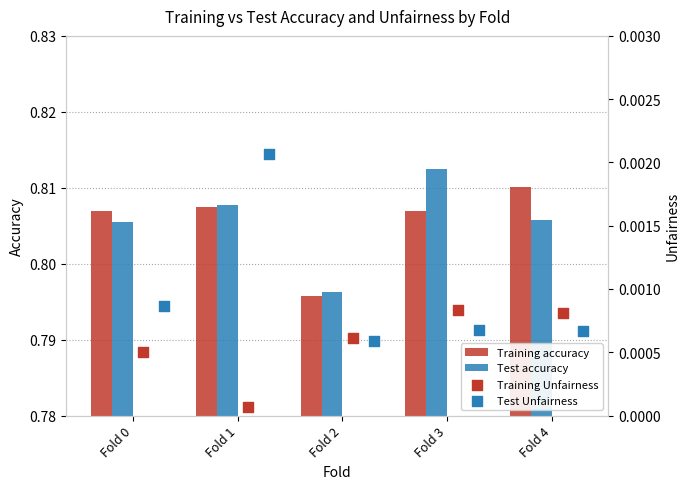

Which series reaches the minimum Y coordinate?

Training Unfairness